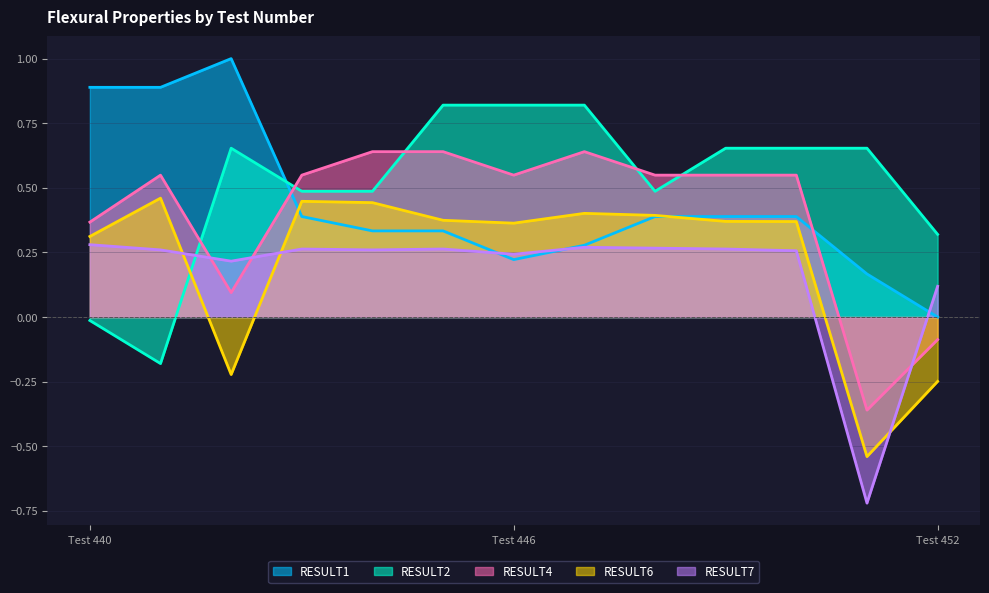

What is the difference between the maximum and minimum values in the RESULT4 series?

1.0